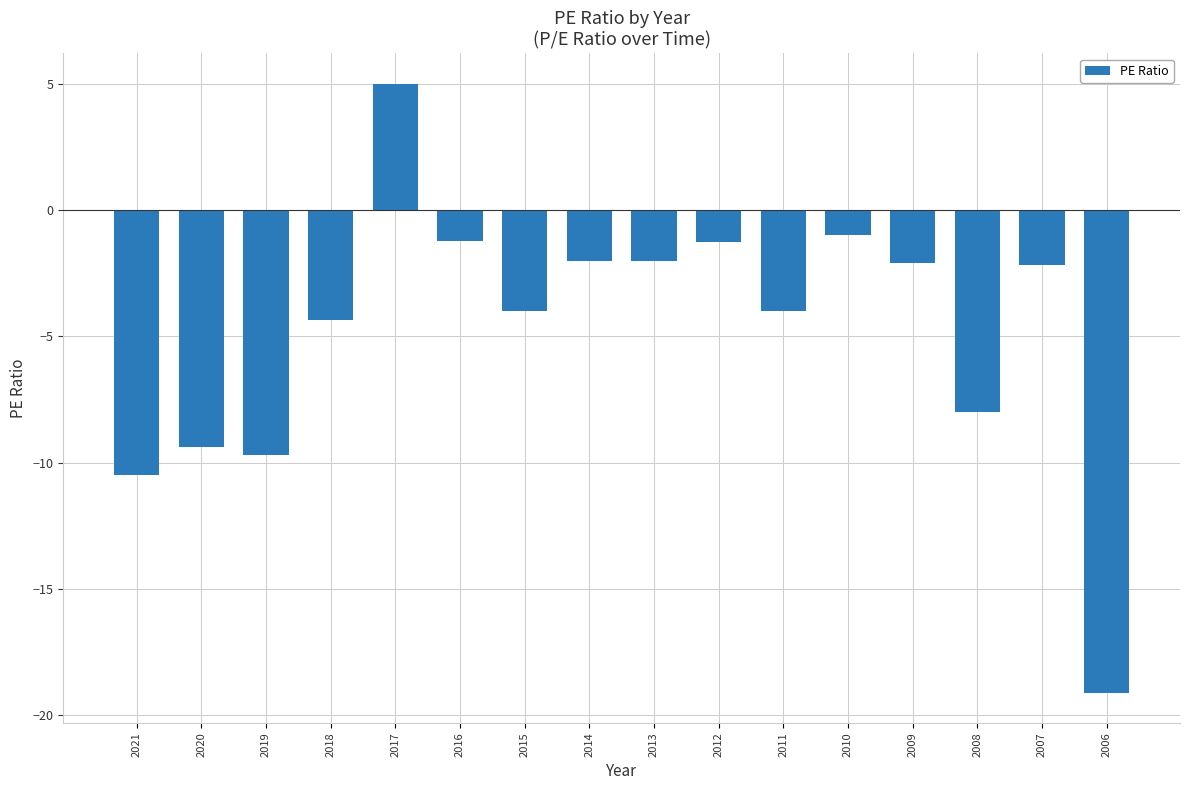

What is the value of the 4th bar from the left?

-4.4